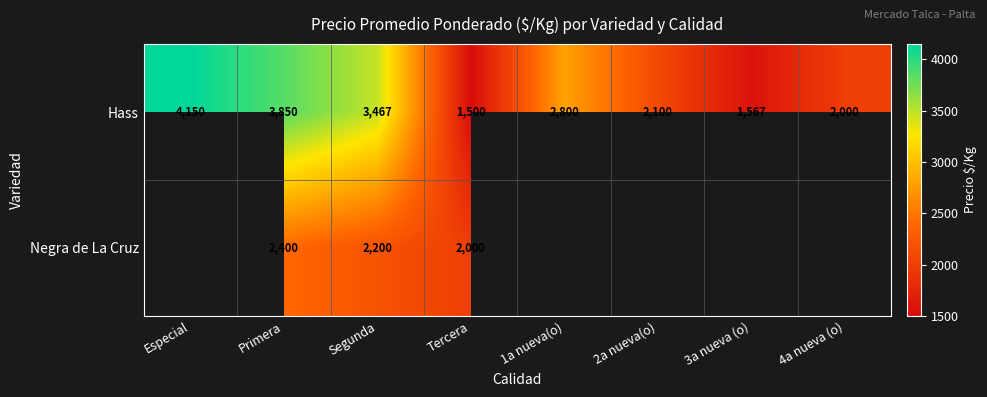

True or false: Hass has a value of 978.9 at 4a nueva (o).

False